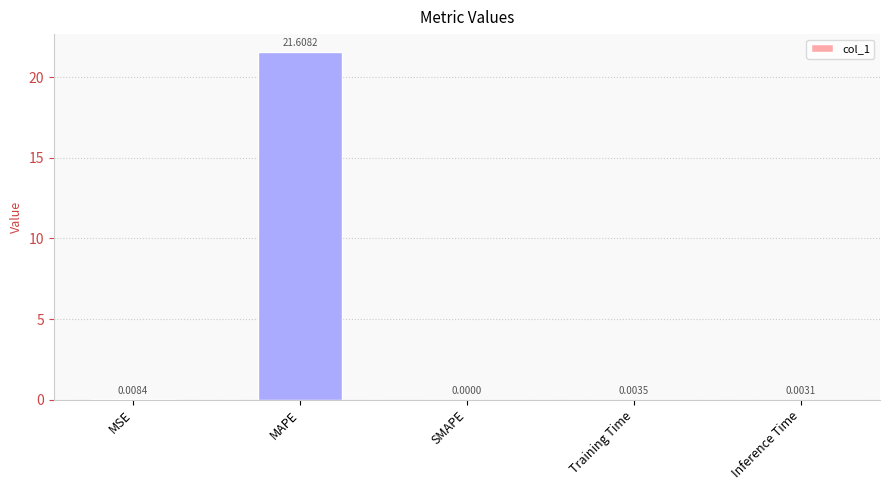

What is the sum of all values?

21.6